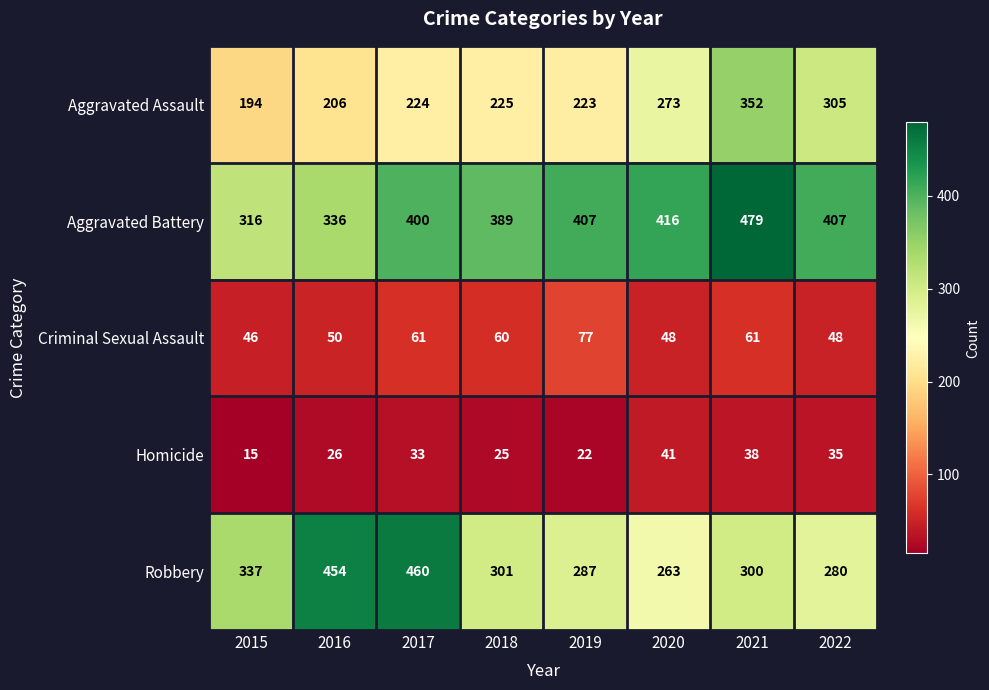

What is the smallest value displayed?

15